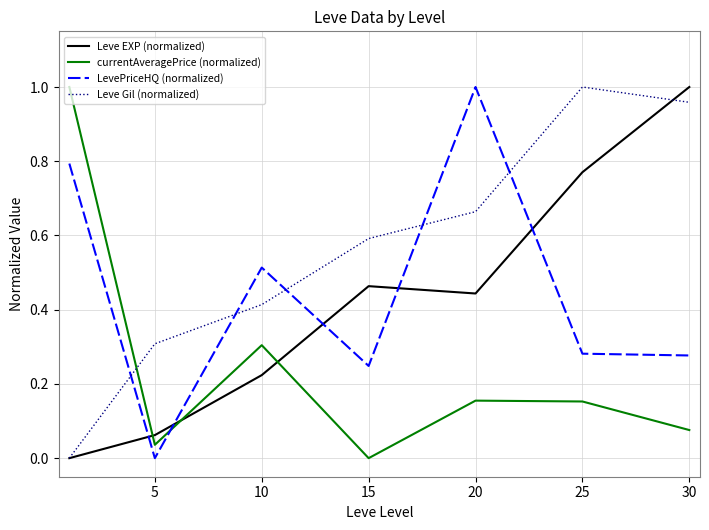

Is this an area chart (filled region under the line)?

No